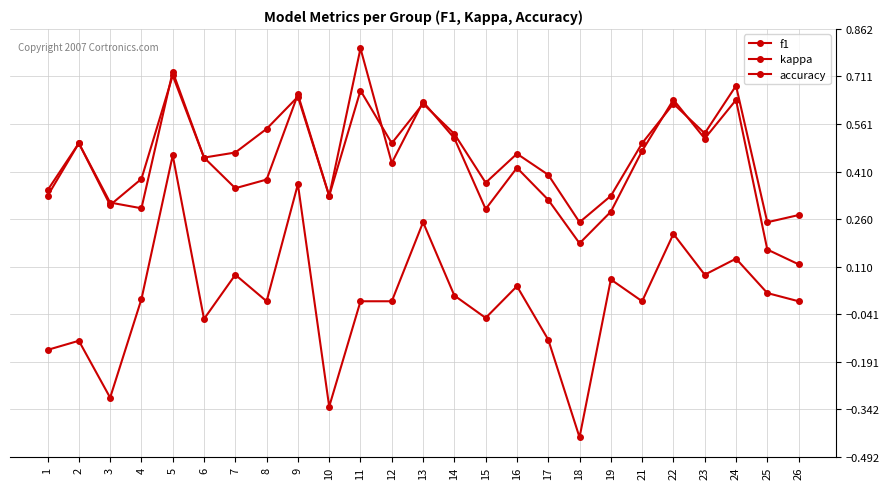

True or false: accuracy and kappa intersect in this chart.

False